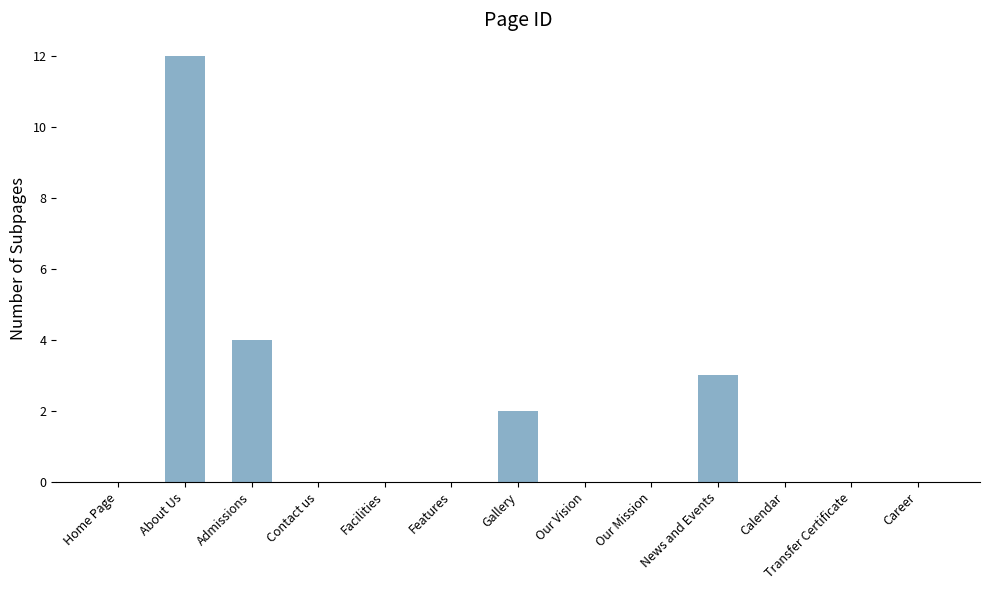

Between Transfer Certificate and About Us, which is larger?

About Us